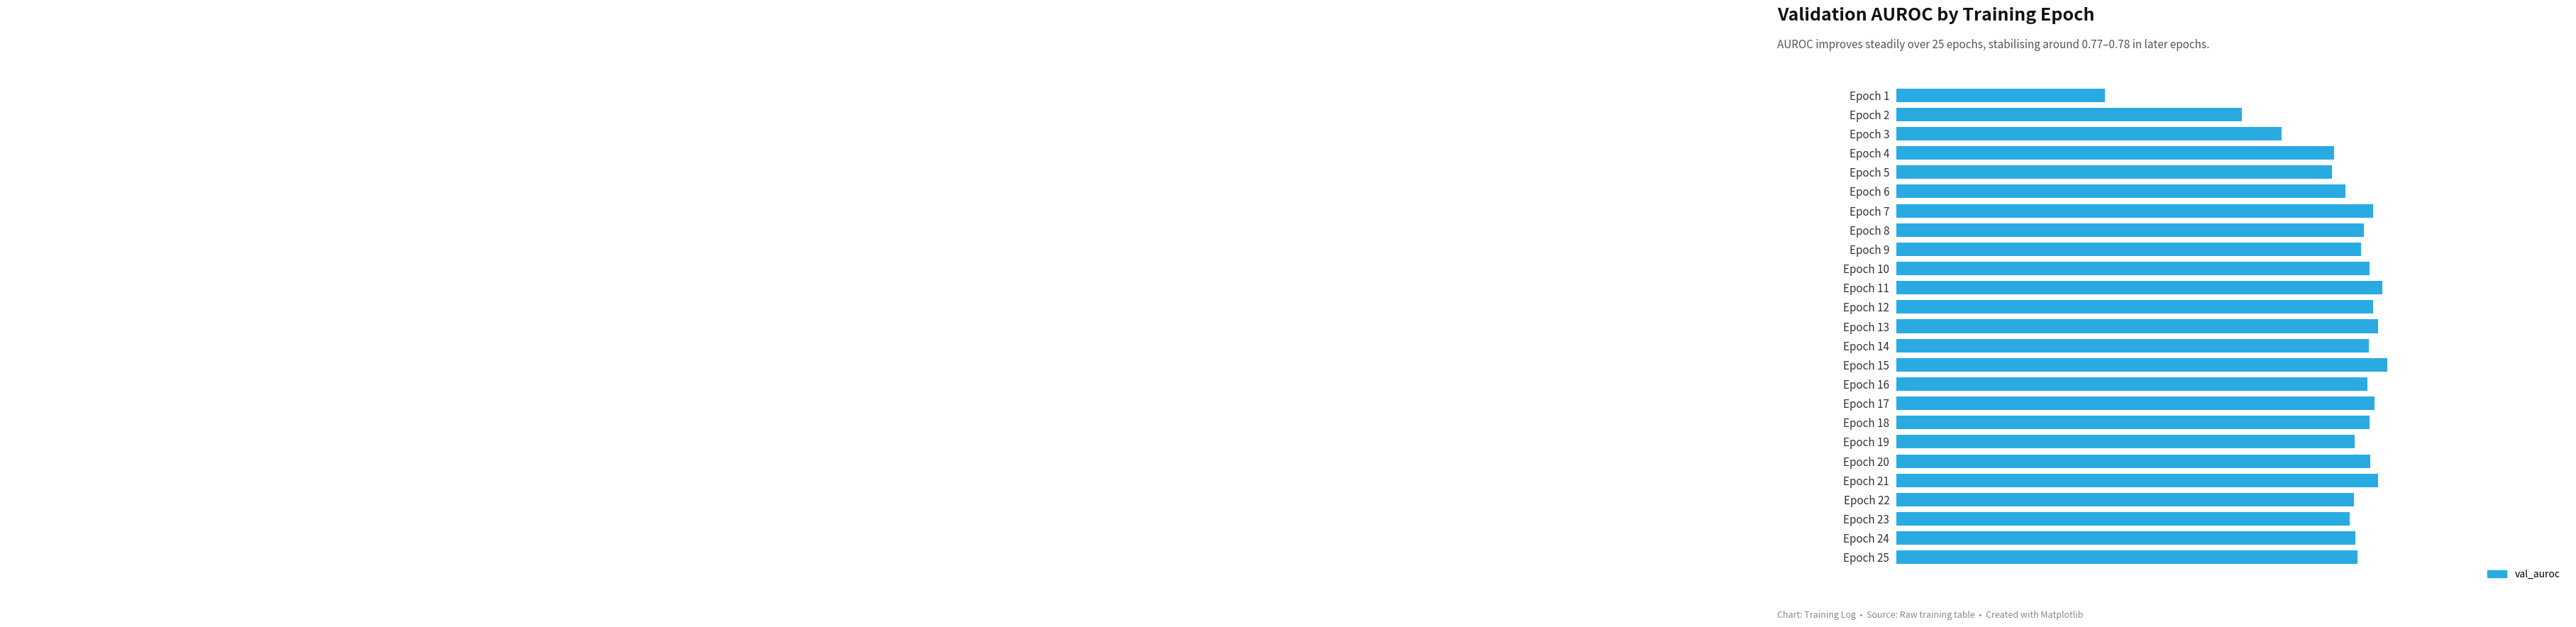

List the labels in order of value, smallest first.

Epoch 1, Epoch 2, Epoch 3, Epoch 5, Epoch 4, Epoch 6, Epoch 23, Epoch 22, Epoch 19, Epoch 24, Epoch 25, Epoch 9, Epoch 8, Epoch 16, Epoch 14, Epoch 18, Epoch 10, Epoch 20, Epoch 7, Epoch 12, Epoch 17, Epoch 21, Epoch 13, Epoch 11, Epoch 15